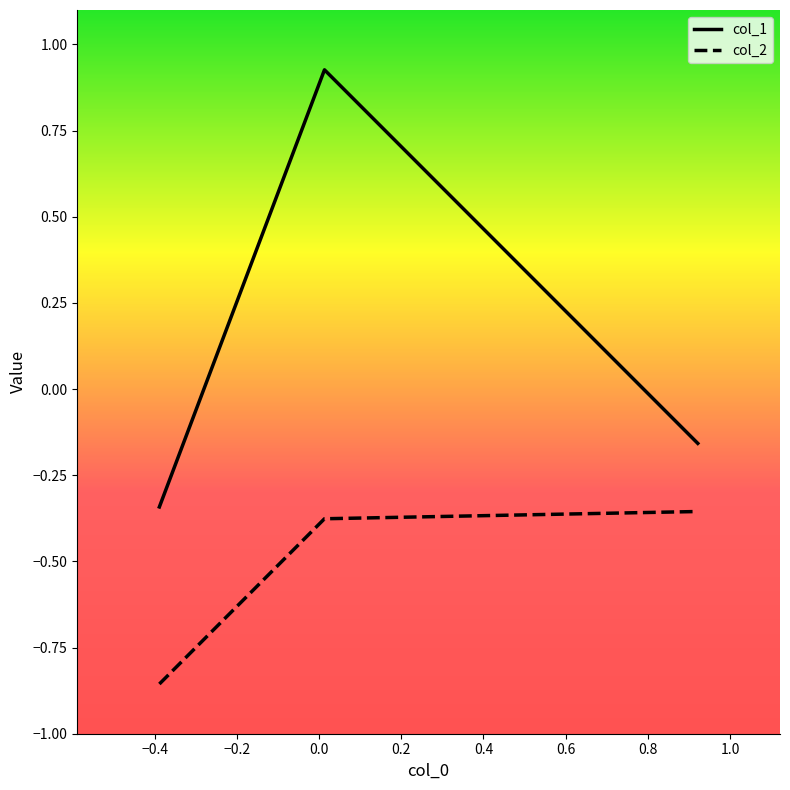

How many lines are shown in the chart?

2